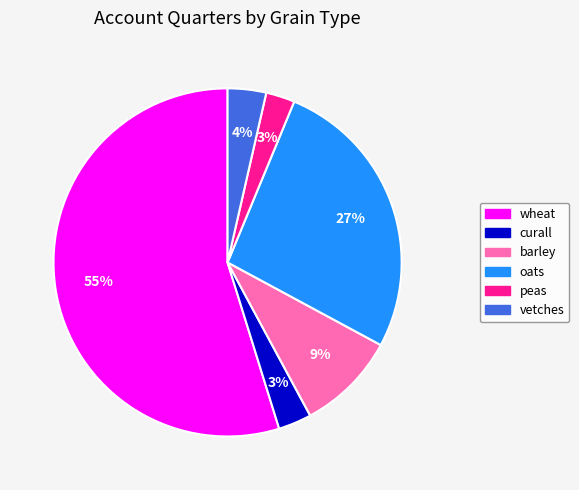

Is barley the majority of the pie?

No